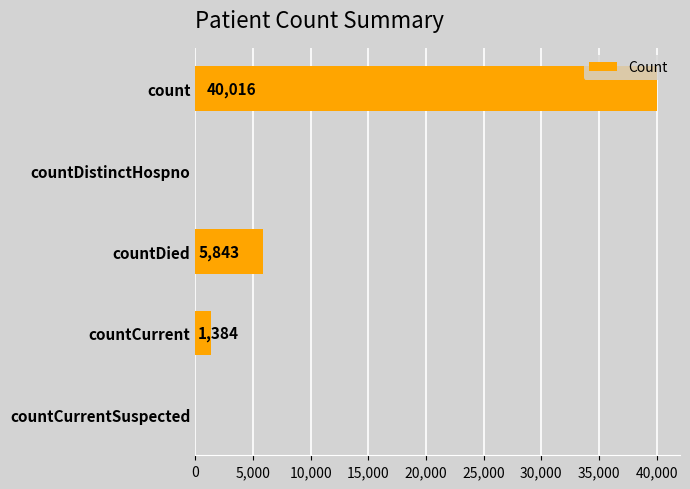

Reading top to bottom, what are all the values shown in this chart?

count=40016	countDistinctHospno=0	countDied=5843	countCurrent=1384	countCurrentSuspected=0